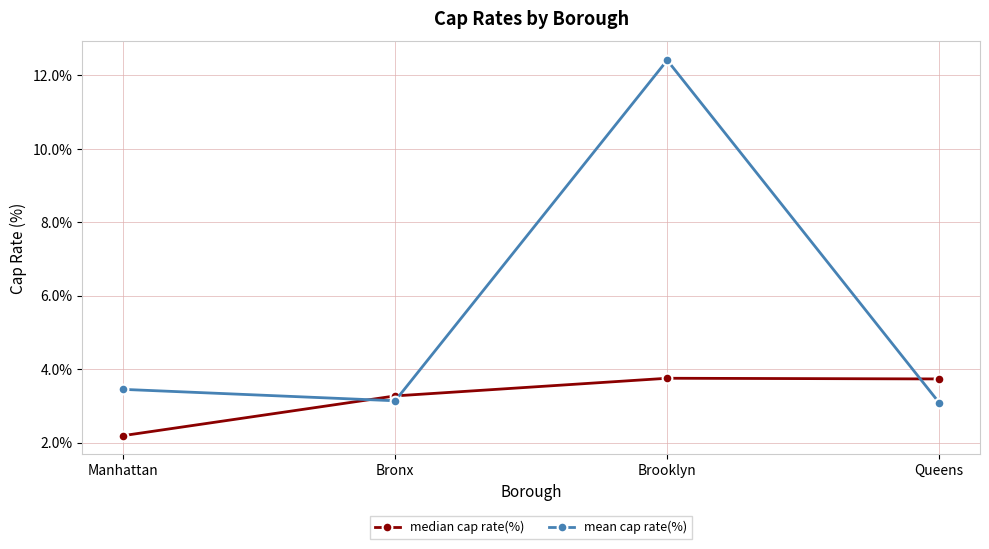

What is the sum of the median cap rate(%) values at Queens and Manhattan?

5.9